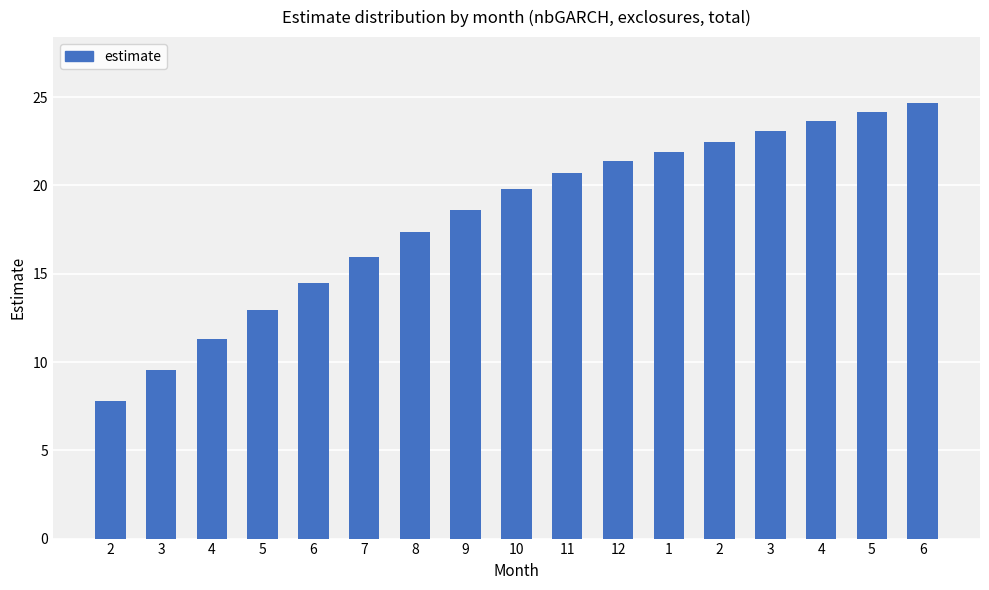

How many values are below 19?

8